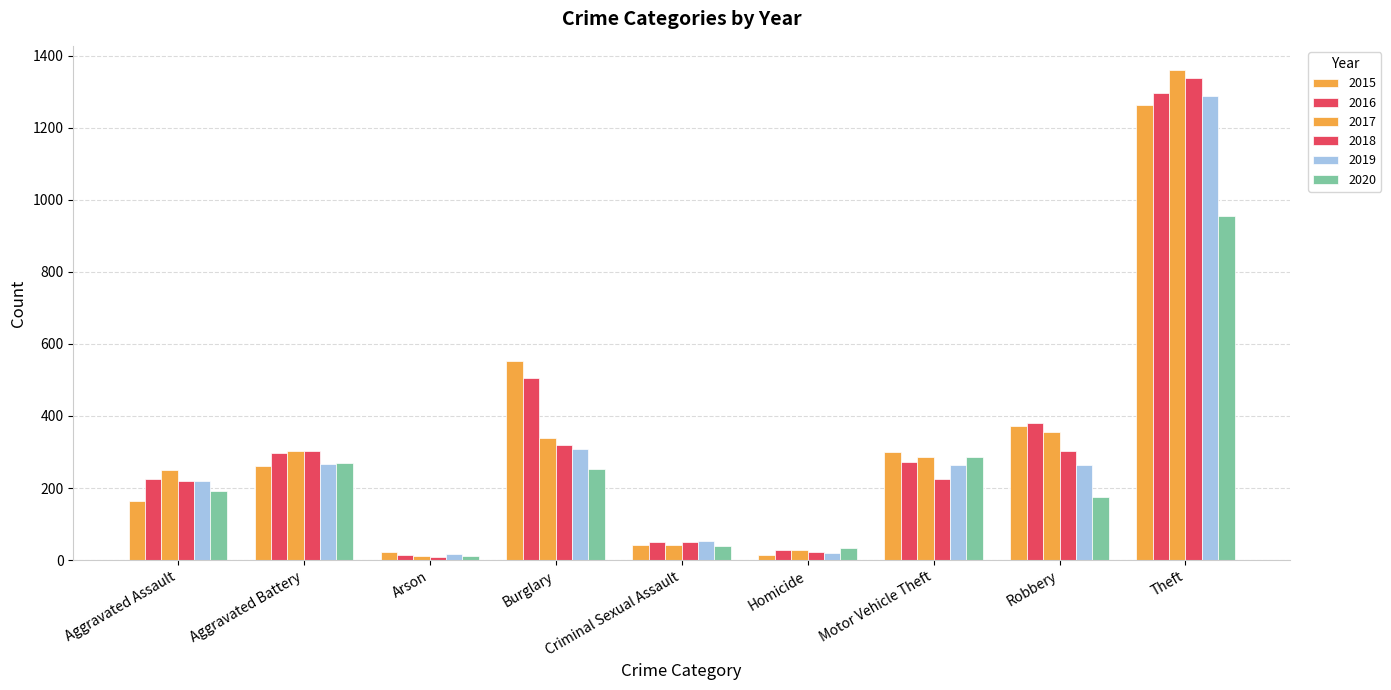

The 2018 series shows 225 at Motor Vehicle Theft. True or false?

True